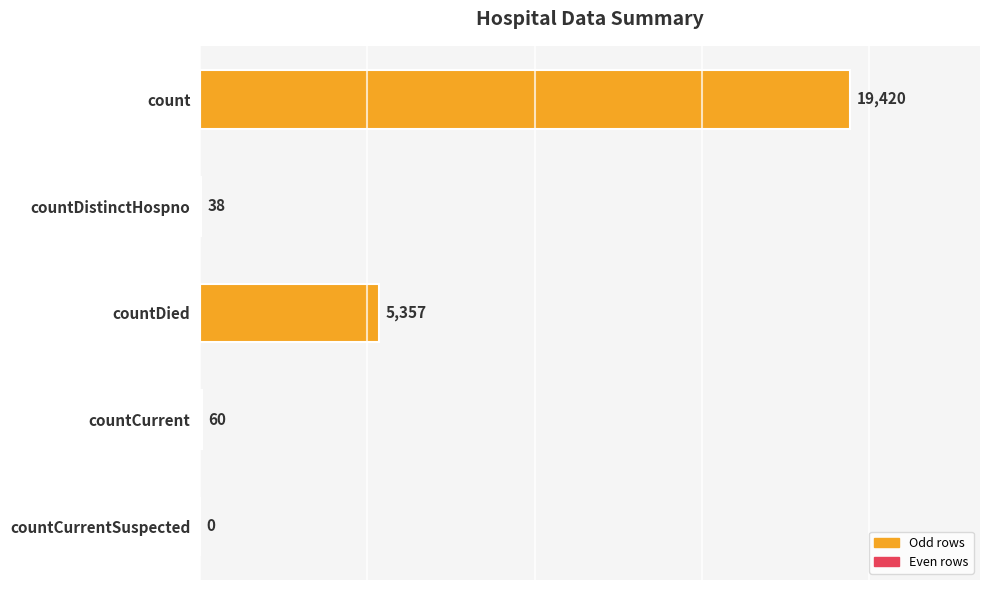

Are the bars grouped side by side (vs. stacked)?

No